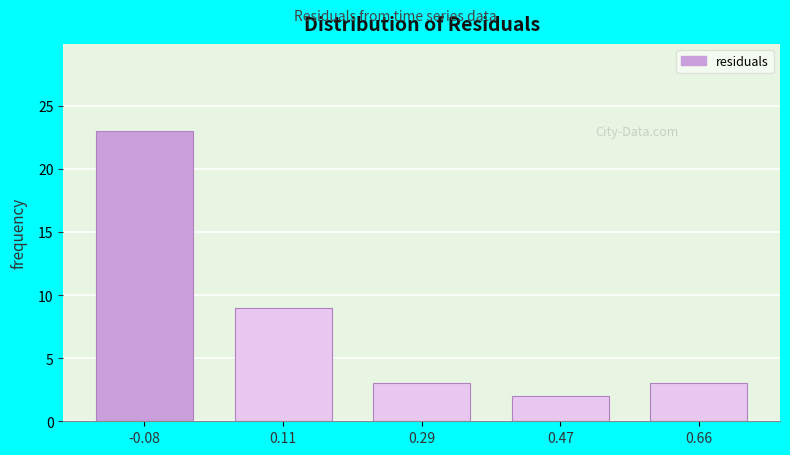

Reading right to left, transcribe all the data shown in this chart.

0.66=3	0.47=2	0.29=3	0.11=9	-0.08=23